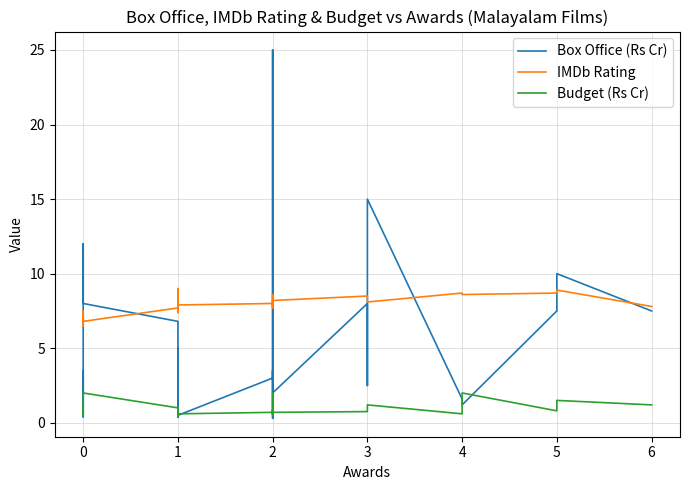

Is the value of IMDb Rating at 1 greater than the value of Budget (Rs Cr) at 0?

Yes